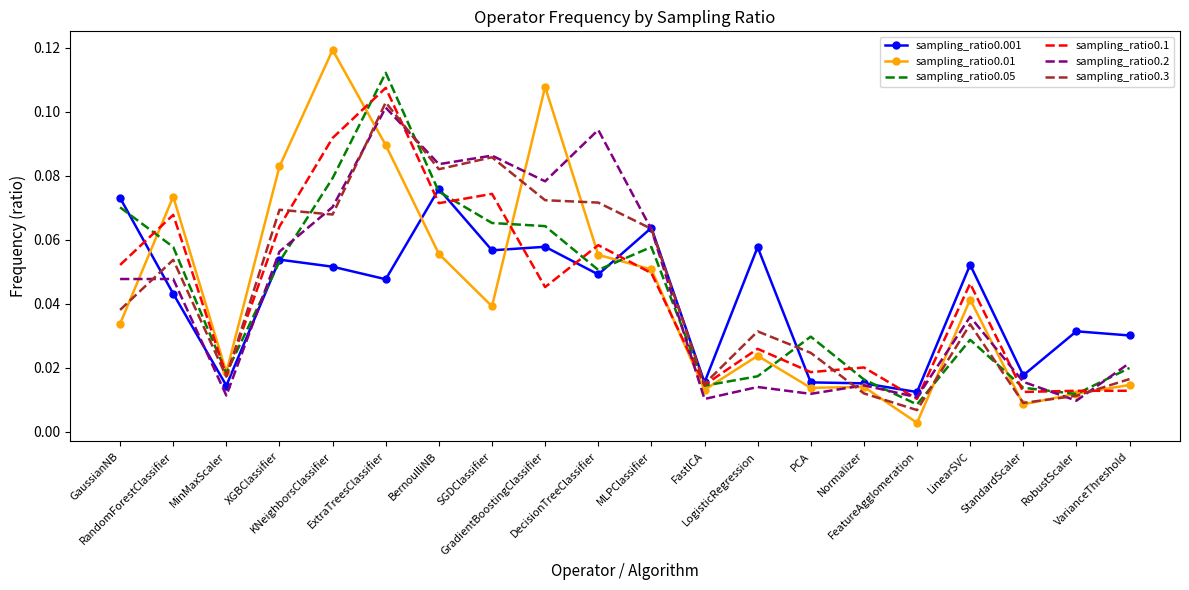

Which series has the largest range (max minus min)?

sampling_ratio0.01